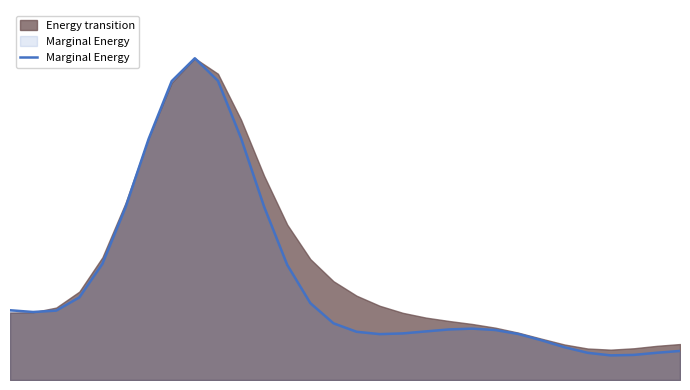

Reading left to right, extract all data points from this chart.

0=0.2	1=0.2	2=0.2	3=0.3	4=0.4	5=0.5	6=0.7	7=0.9	8=1.0	9=0.9	10=0.8	11=0.5	12=0.4	13=0.2	14=0.2	15=0.1	16=0.1	17=0.1	18=0.2	19=0.2	20=0.2	21=0.2	22=0.1	23=0.1	24=0.1	25=0.1	26=0.1	27=0.1	28=0.1	29=0.1